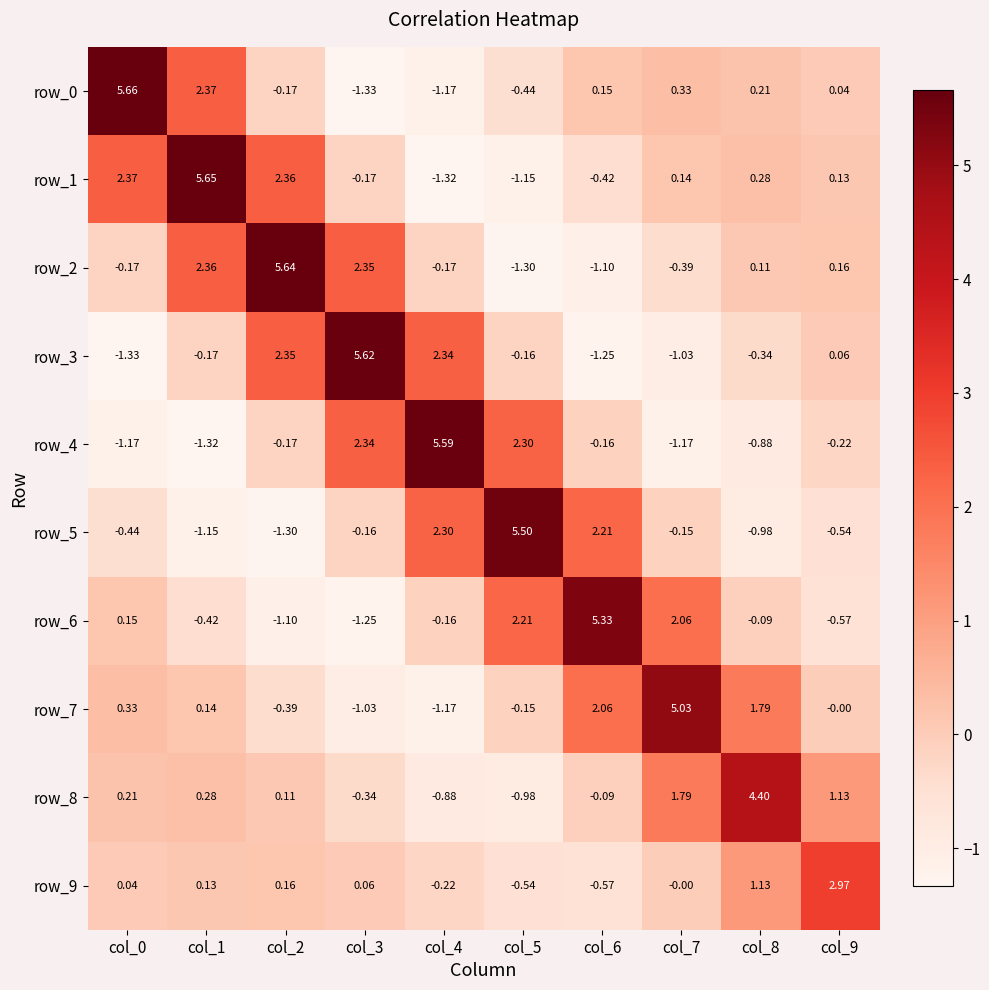

Reading right to left, list all the values displayed in this chart.

row_0: col_9=0.0	col_8=0.2	col_7=0.3	col_6=0.2	col_5=-0.4	col_4=-1.2	col_3=-1.3	col_2=-0.2	col_1=2.4	col_0=5.7
row_1: col_9=0.1	col_8=0.3	col_7=0.1	col_6=-0.4	col_5=-1.1	col_4=-1.3	col_3=-0.2	col_2=2.4	col_1=5.7	col_0=2.4
row_2: col_9=0.2	col_8=0.1	col_7=-0.4	col_6=-1.1	col_5=-1.3	col_4=-0.2	col_3=2.4	col_2=5.6	col_1=2.4	col_0=-0.2
row_3: col_9=0.1	col_8=-0.3	col_7=-1.0	col_6=-1.3	col_5=-0.2	col_4=2.3	col_3=5.6	col_2=2.4	col_1=-0.2	col_0=-1.3
row_4: col_9=-0.2	col_8=-0.9	col_7=-1.2	col_6=-0.2	col_5=2.3	col_4=5.6	col_3=2.3	col_2=-0.2	col_1=-1.3	col_0=-1.2
row_5: col_9=-0.5	col_8=-1.0	col_7=-0.2	col_6=2.2	col_5=5.5	col_4=2.3	col_3=-0.2	col_2=-1.3	col_1=-1.1	col_0=-0.4
row_6: col_9=-0.6	col_8=-0.1	col_7=2.1	col_6=5.3	col_5=2.2	col_4=-0.2	col_3=-1.3	col_2=-1.1	col_1=-0.4	col_0=0.2
row_7: col_9=-0.0	col_8=1.8	col_7=5.0	col_6=2.1	col_5=-0.2	col_4=-1.2	col_3=-1.0	col_2=-0.4	col_1=0.1	col_0=0.3
row_8: col_9=1.1	col_8=4.4	col_7=1.8	col_6=-0.1	col_5=-1.0	col_4=-0.9	col_3=-0.3	col_2=0.1	col_1=0.3	col_0=0.2
row_9: col_9=3.0	col_8=1.1	col_7=-0.0	col_6=-0.6	col_5=-0.5	col_4=-0.2	col_3=0.1	col_2=0.2	col_1=0.1	col_0=0.0